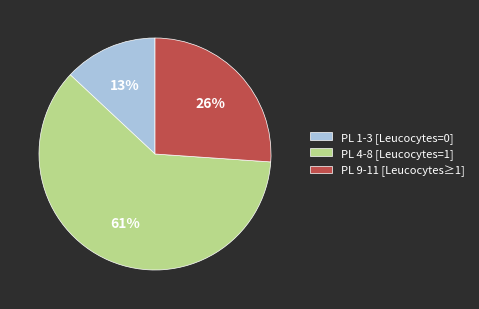

Is there a majority slice in this chart?

Yes